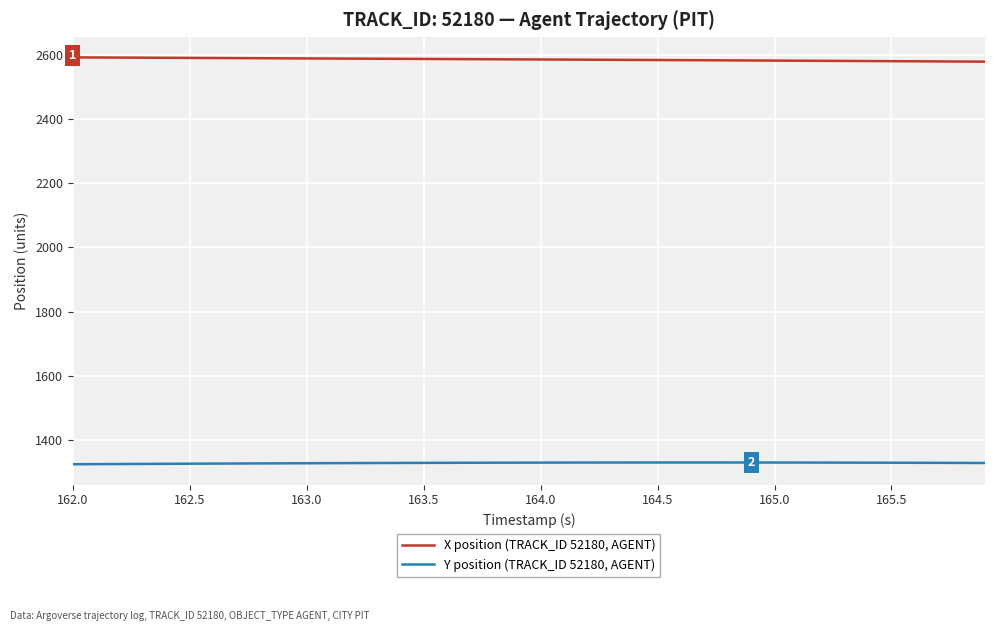

True or false: Y position (TRACK_ID 52180, AGENT) and X position (TRACK_ID 52180, AGENT) intersect in this chart.

False